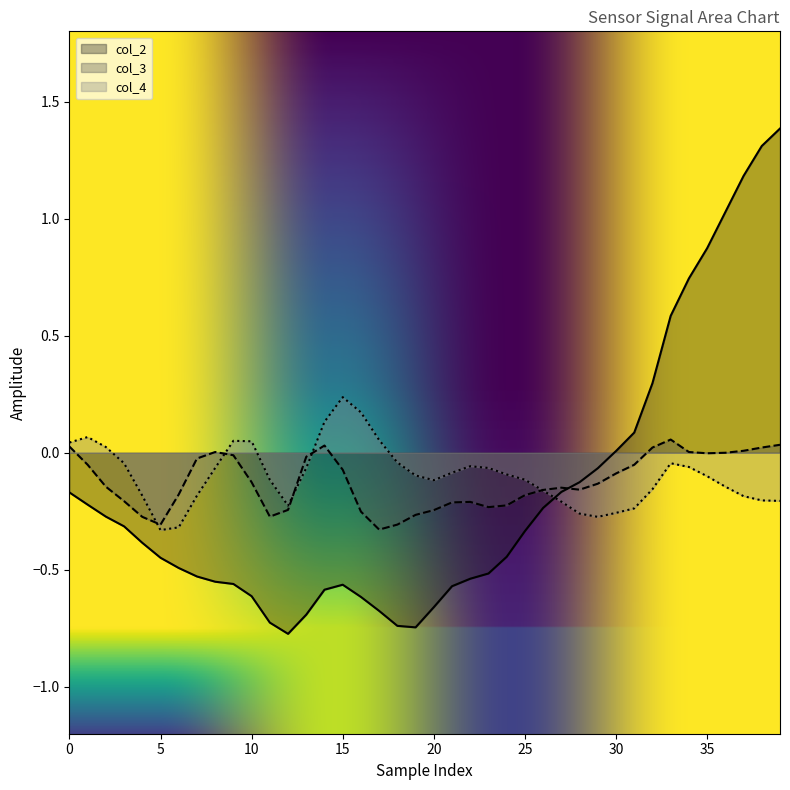

True or false: col_4 and col_2 cross at least once.

True